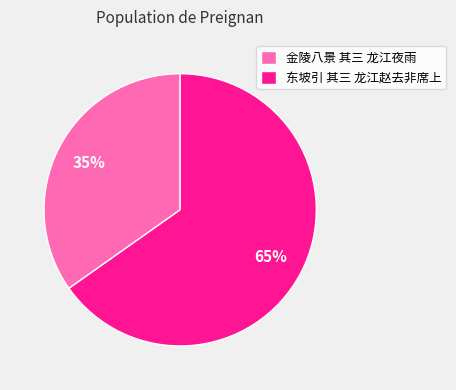

Combined, do 东坡引 其三 龙江赵去非席上 and 金陵八景 其三 龙江夜雨 account for over 50%?

Yes